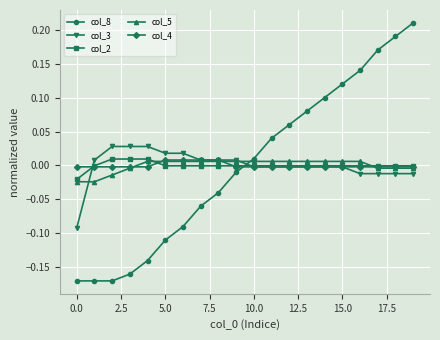

What is the difference between the second highest and second lowest values in the col_8 series?

0.4